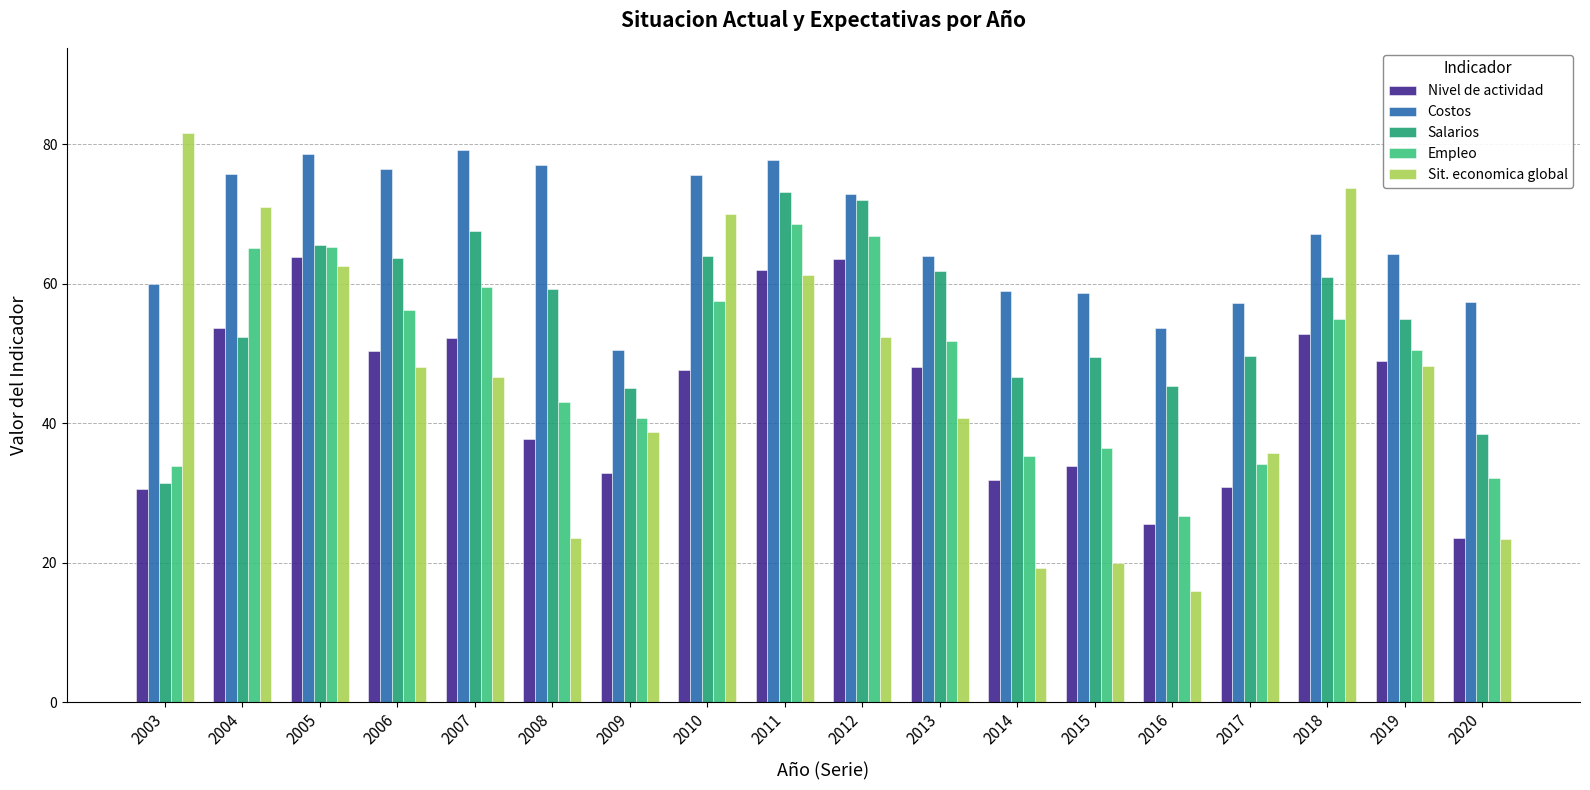

What value does the Nivel de actividad series have at 2009?

32.9